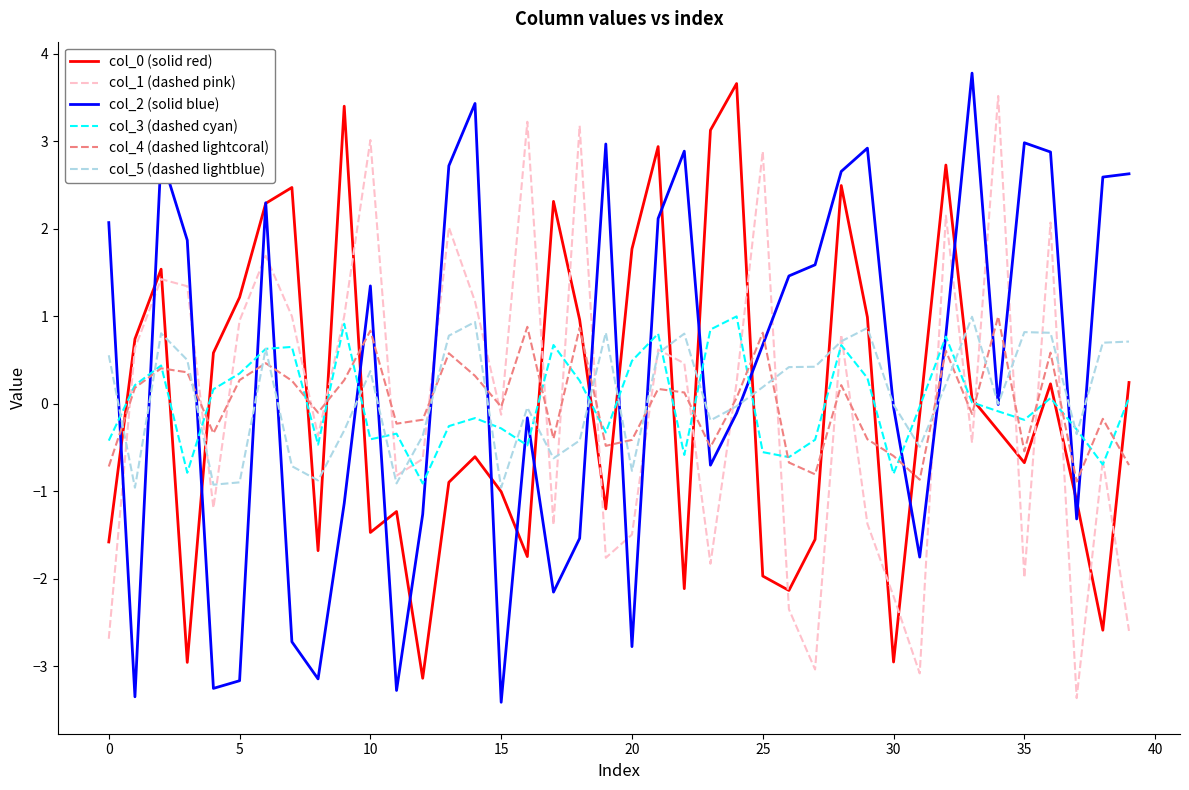

Which series ends up on top after the final intersection of col_2 (solid blue) and col_3 (dashed cyan)?

col_2 (solid blue)